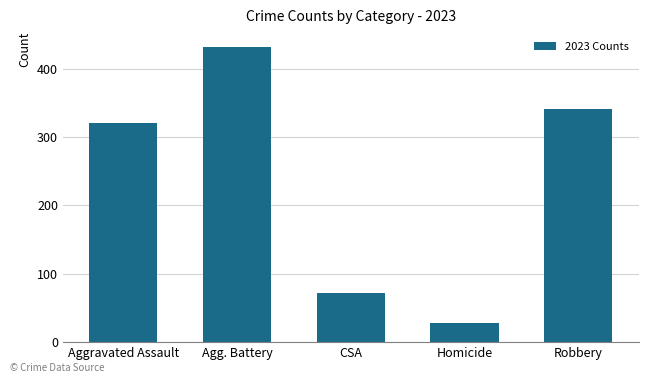

True or false: the data shows 615 at Agg. Battery.

False